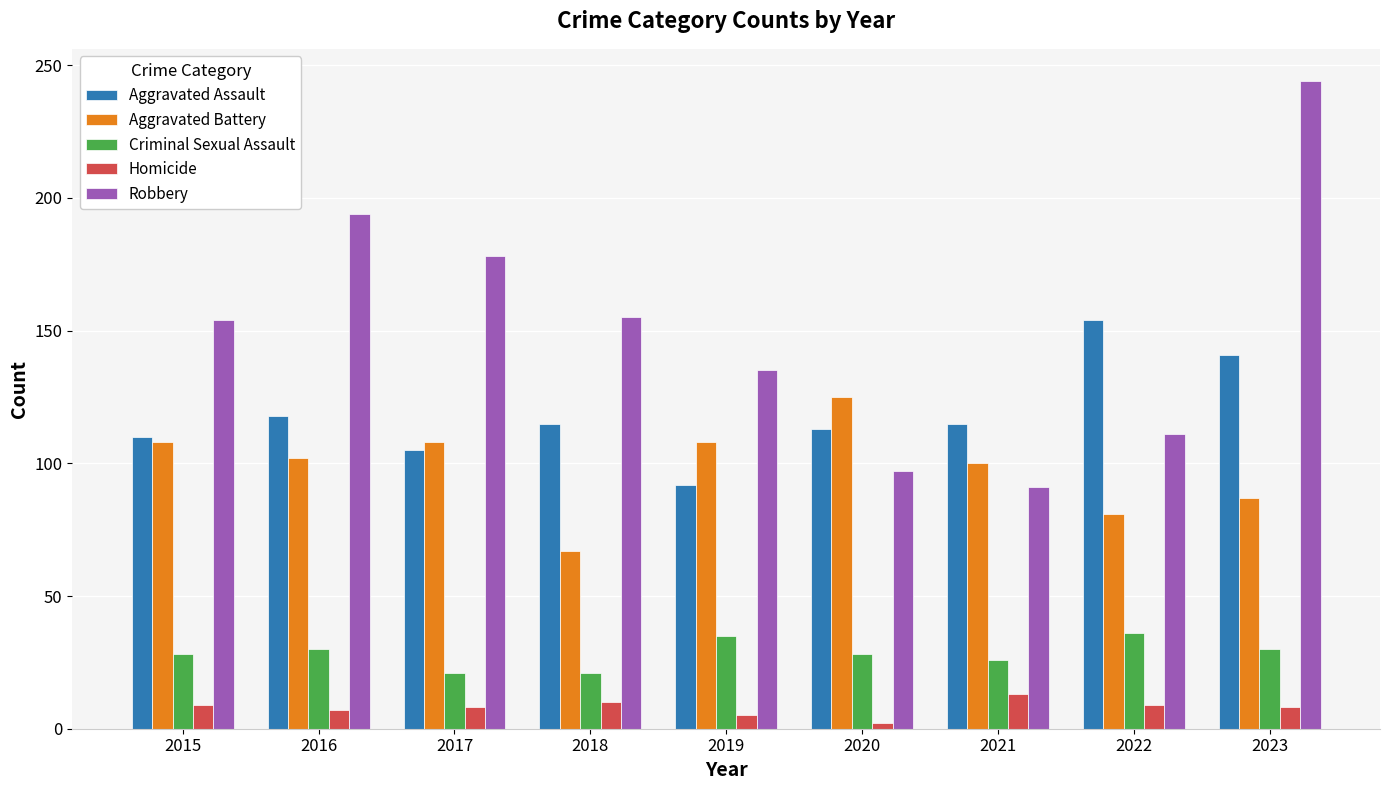

What value does the Robbery series have at 2021, to the nearest 10?

90